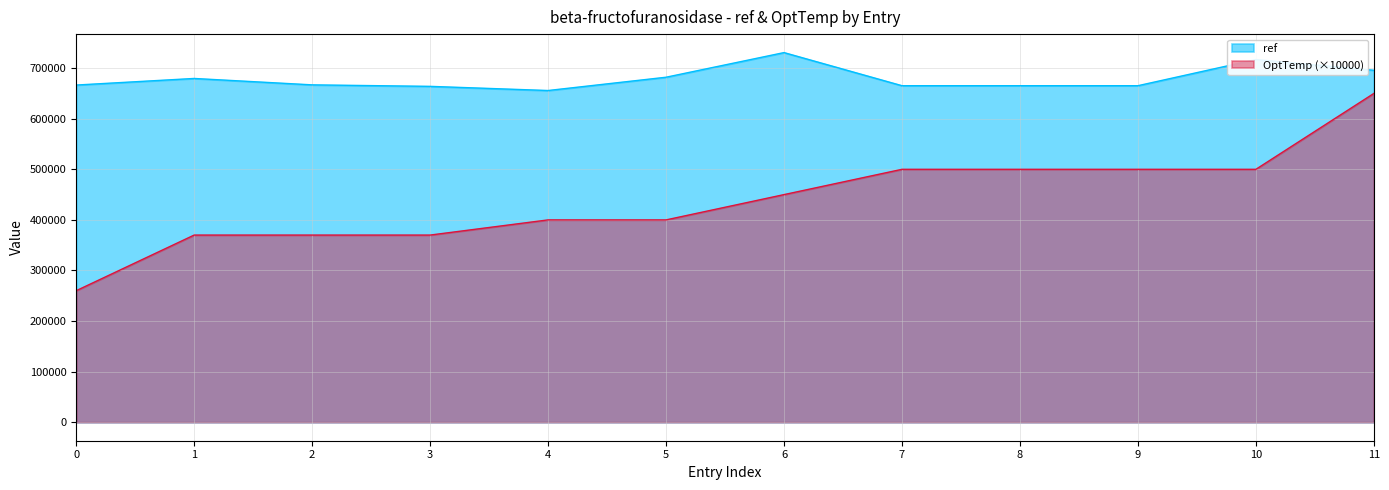

Reading right to left, list all the values displayed in this chart.

ref: 11=695761	10=716998	9=665285	8=665285	7=665285	6=730730	5=682030	4=655768	3=663979	2=666953	1=679597	0=666572
OptTemp: 11=650000	10=500000	9=500000	8=500000	7=500000	6=450000	5=400000	4=400000	3=370000	2=370000	1=370000	0=260000